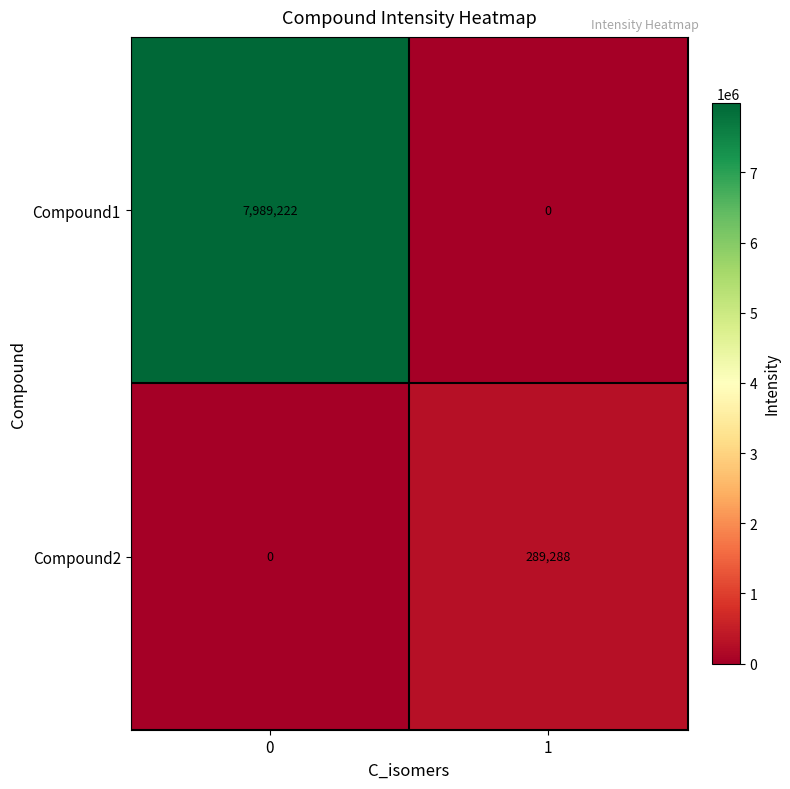

List the series in order of their overall mean, lowest first.

Compound2, Compound1